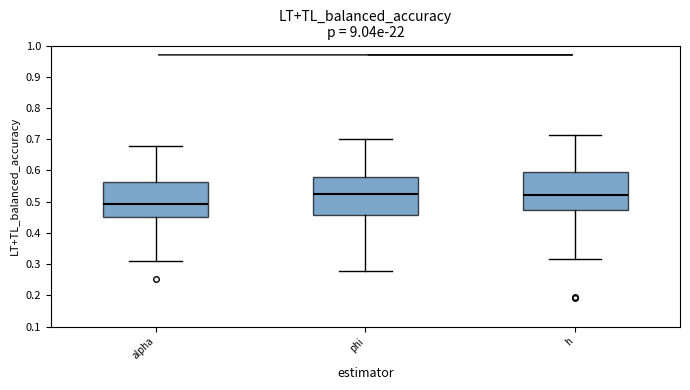

Where is the upper edge of the box for phi on the y-axis? The values are not printed on the chart, so give them approximately, as read against the axis.

0.58